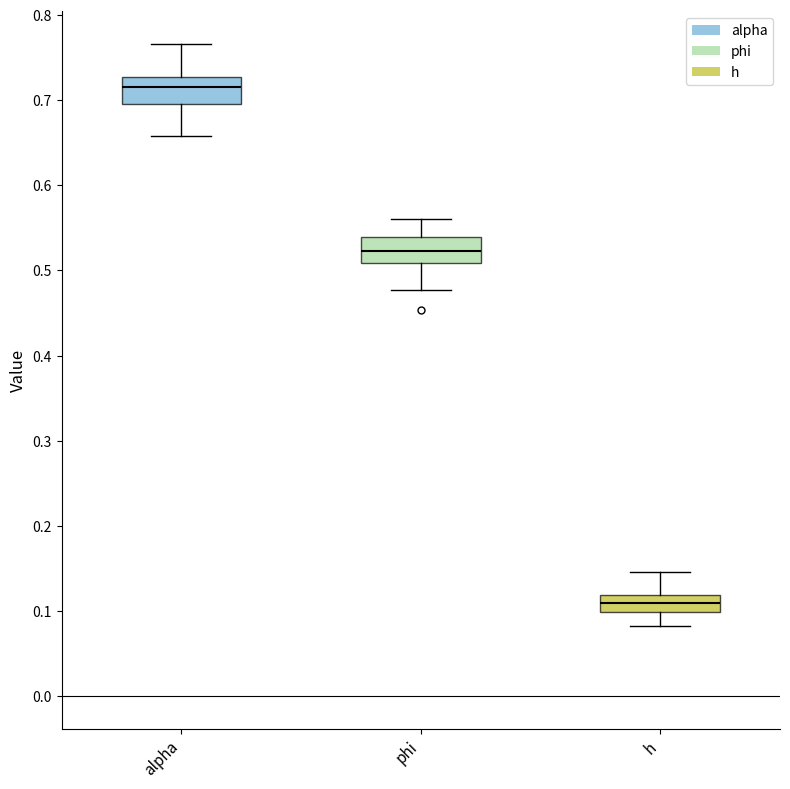

Reading left to right, read every box against the y-axis: the position of its median line, the range the box covers, and the ends of its whiskers. The values are not printed on the chart, so give them approximately, as read against the axis.

alpha: median 0.72, box 0.70 to 0.73, whiskers 0.66 to 0.77
phi: median 0.52, box 0.51 to 0.54, whiskers 0.48 to 0.56
h: median 0.11, box 0.10 to 0.12, whiskers 0.08 to 0.15